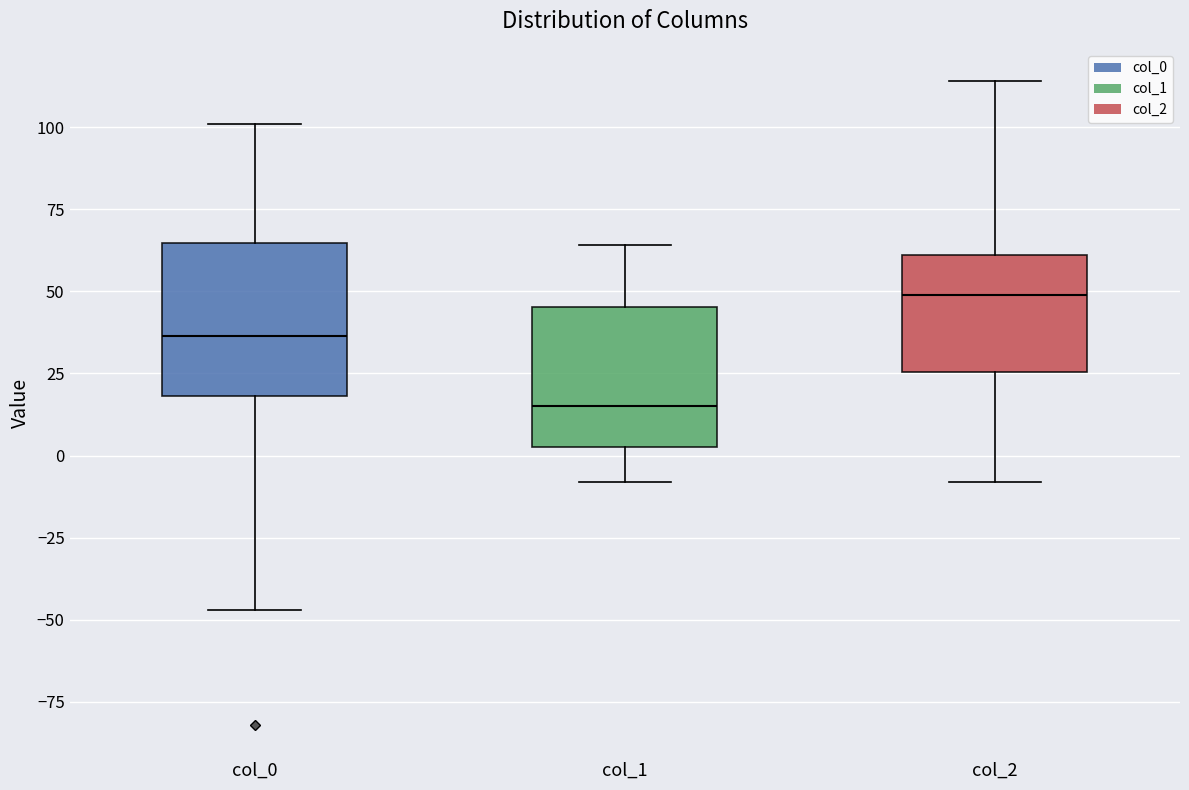

Which box's median line is the highest?

col_2